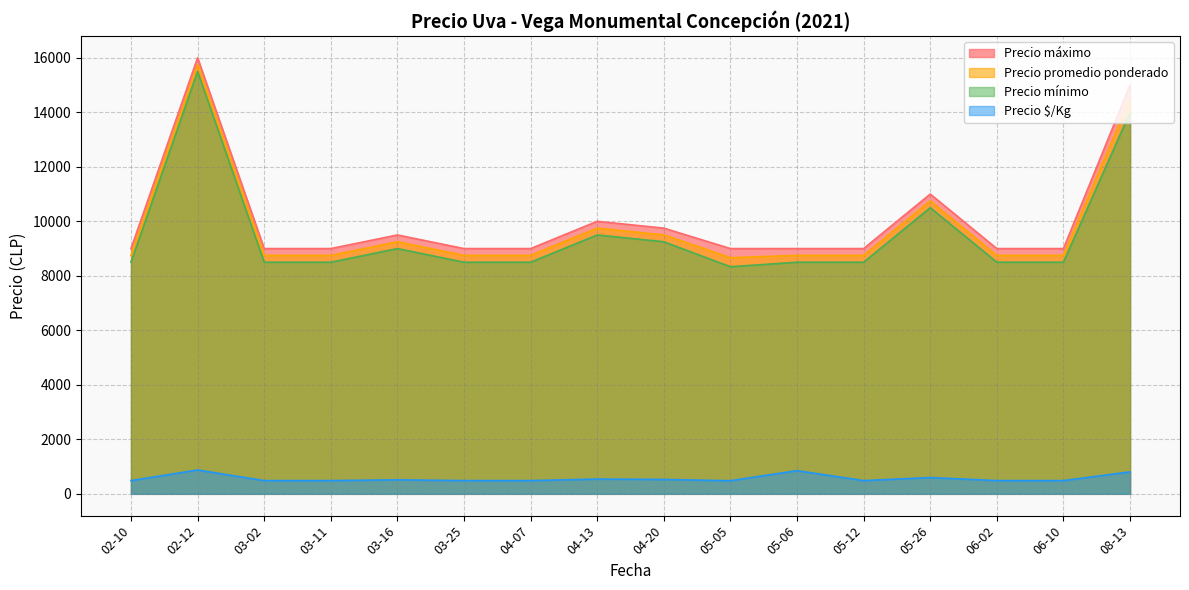

The value of Precio máximo at 06-10 is 9000.0. True or false?

True